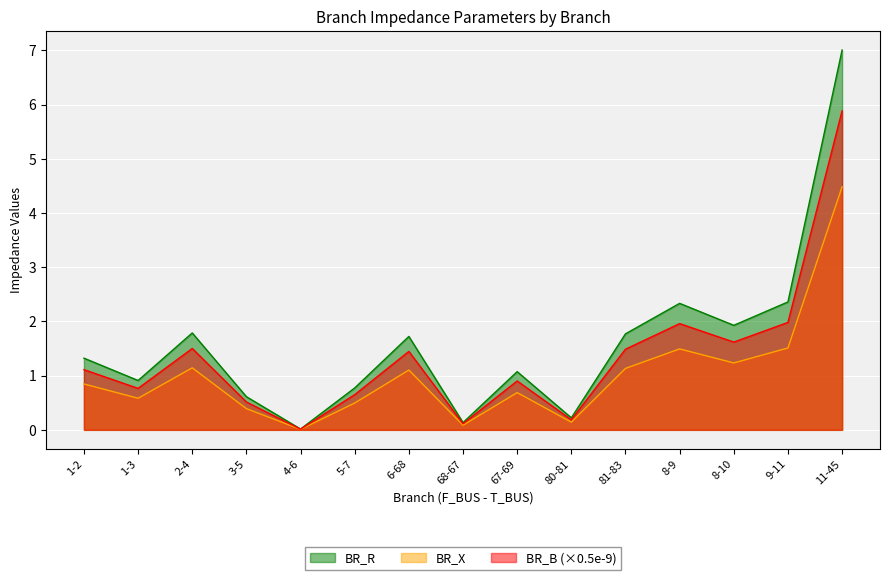

How many interior local valleys does the BR_B series have?

5